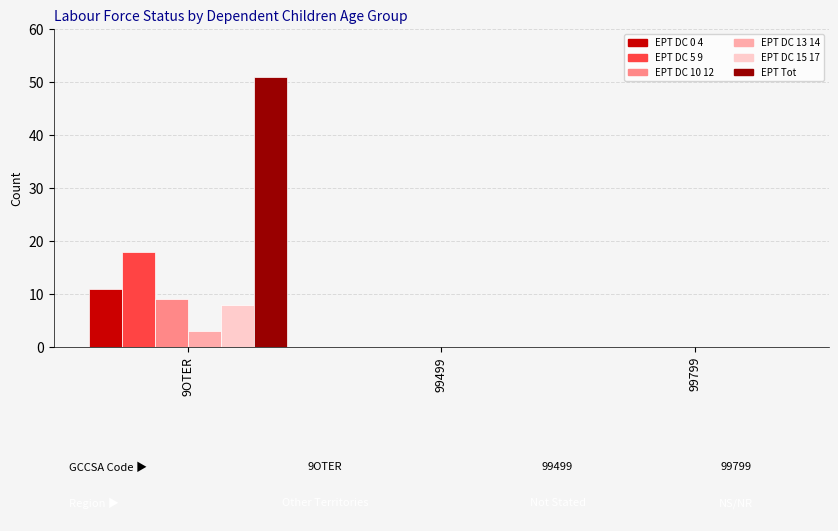

Are the bars grouped side by side (vs. stacked)?

Yes